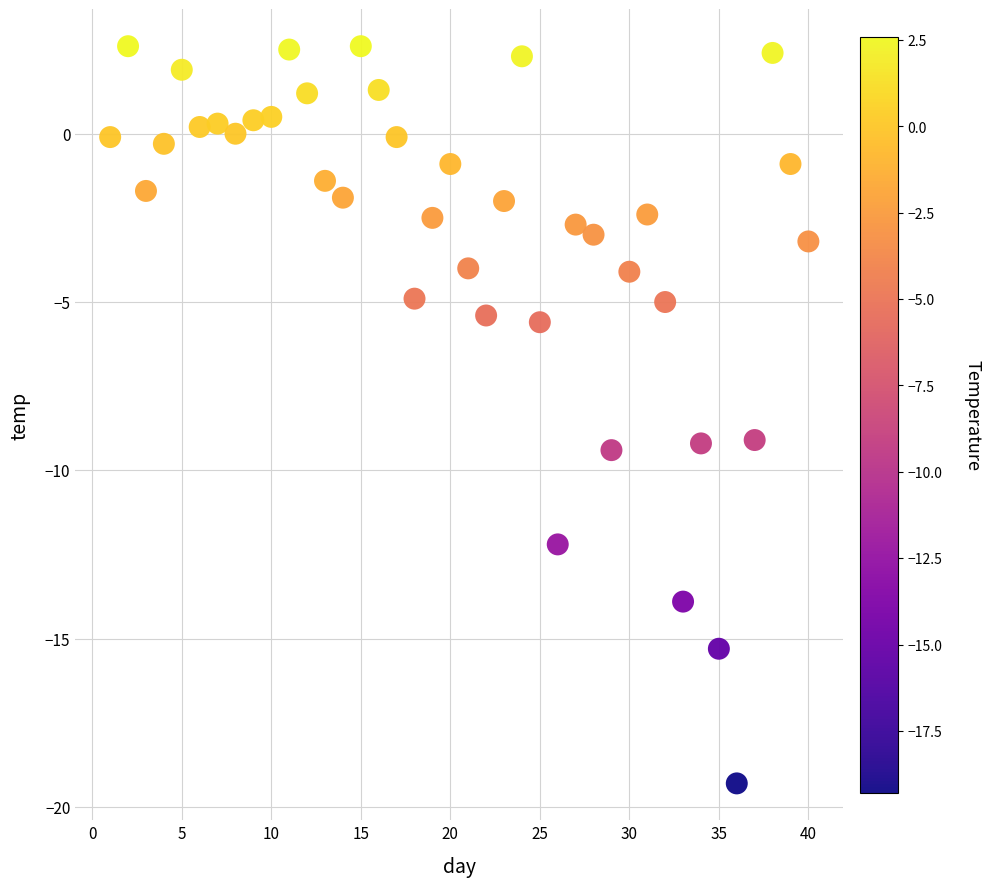

What is the range of X values (max minus min)?

39.0